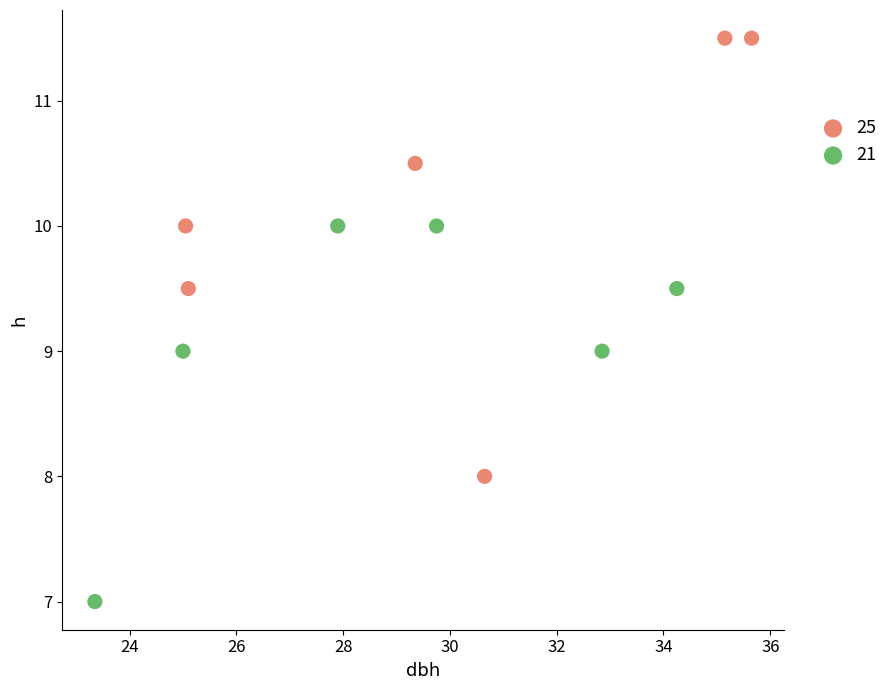

Which series has the widest spread of Y values?

25